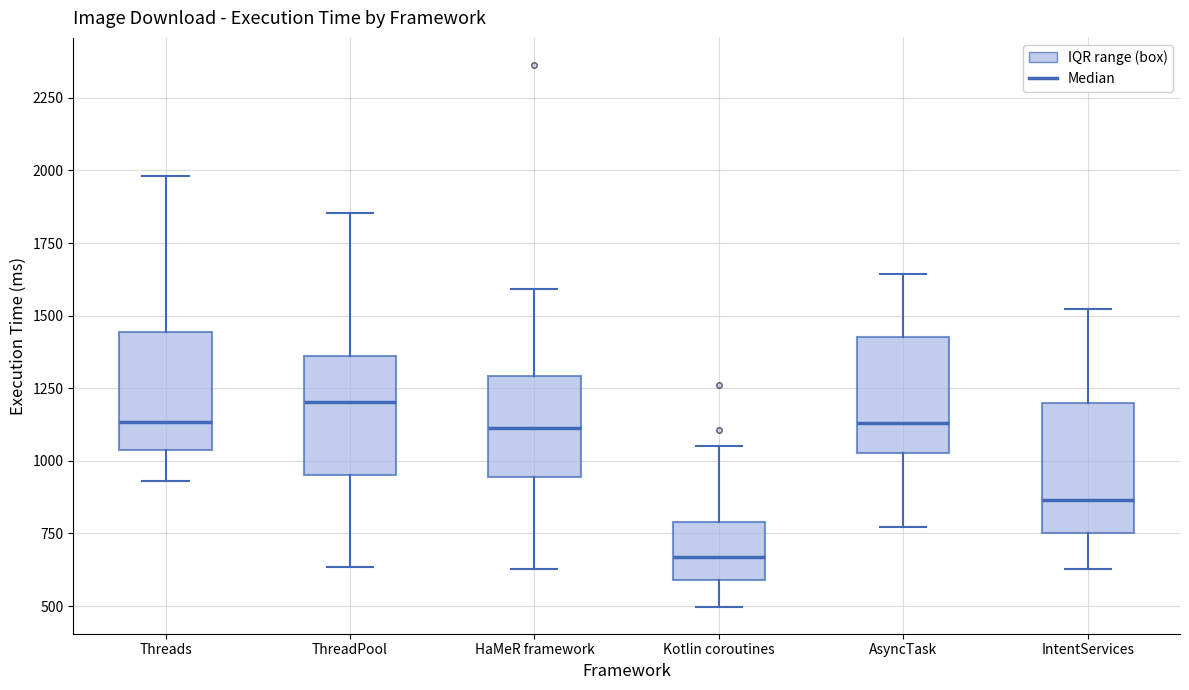

Where does the upper whisker of the box for AsyncTask end on the y-axis? The values are not printed on the chart, so give them approximately, as read against the axis.

1650